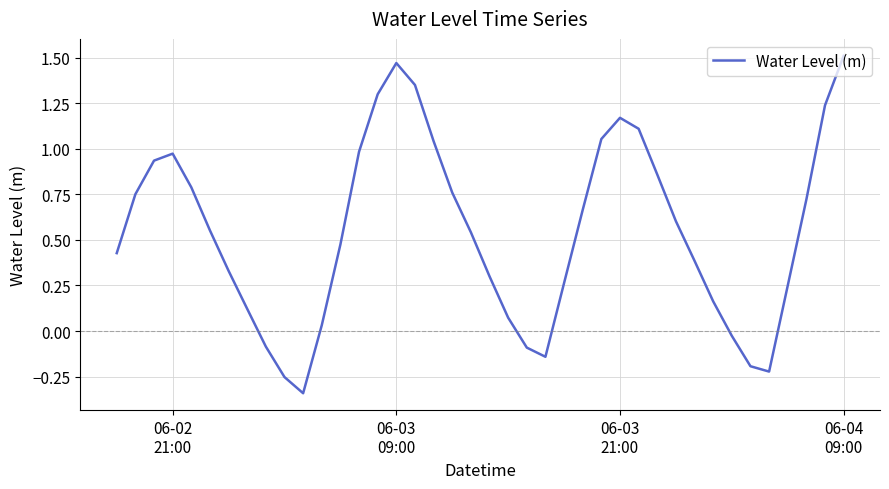

Does the chart have visible grid lines?

Yes